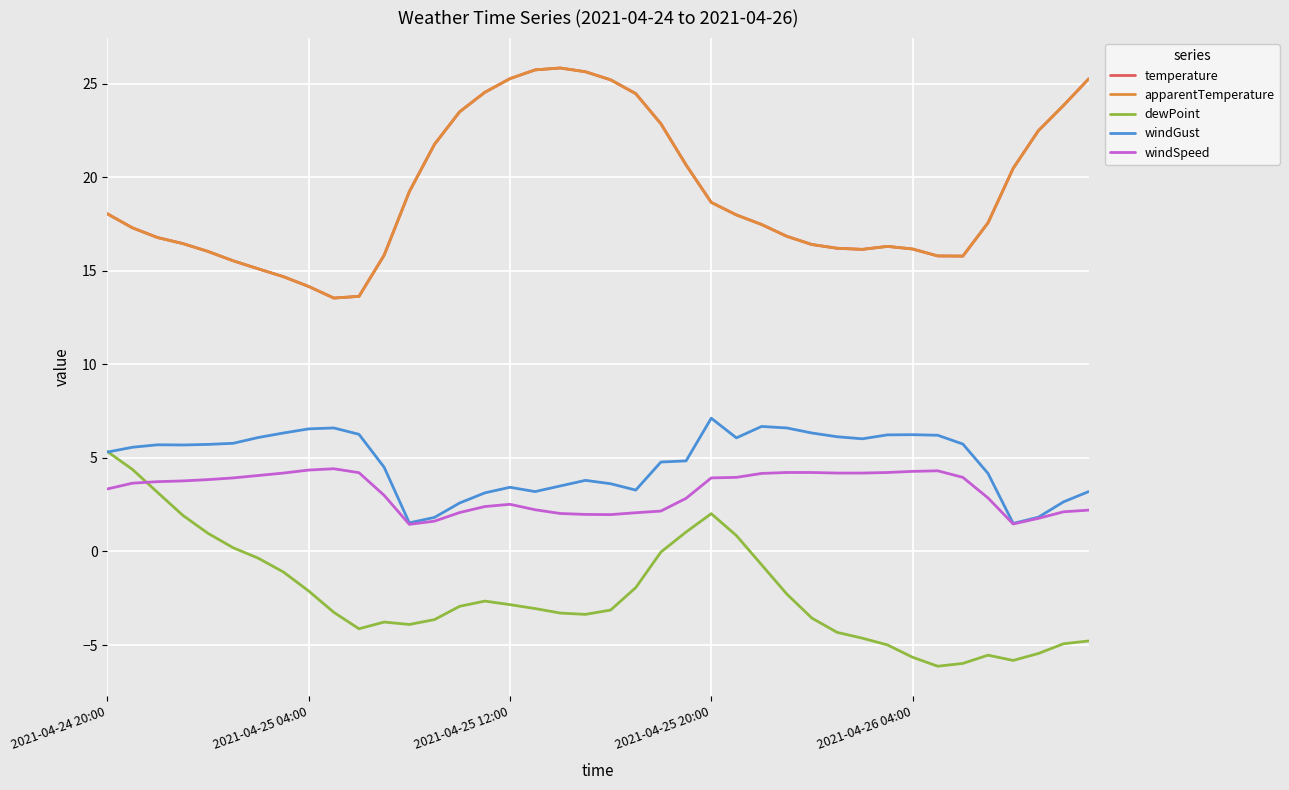

True or false: windSpeed and apparentTemperature intersect in this chart.

False